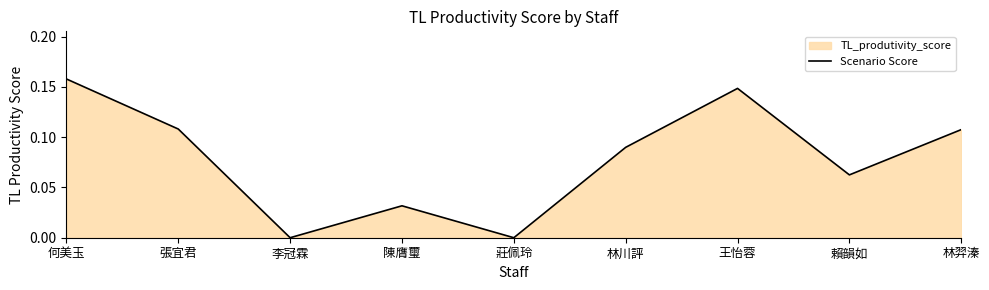

What is the sum of all values?

0.7